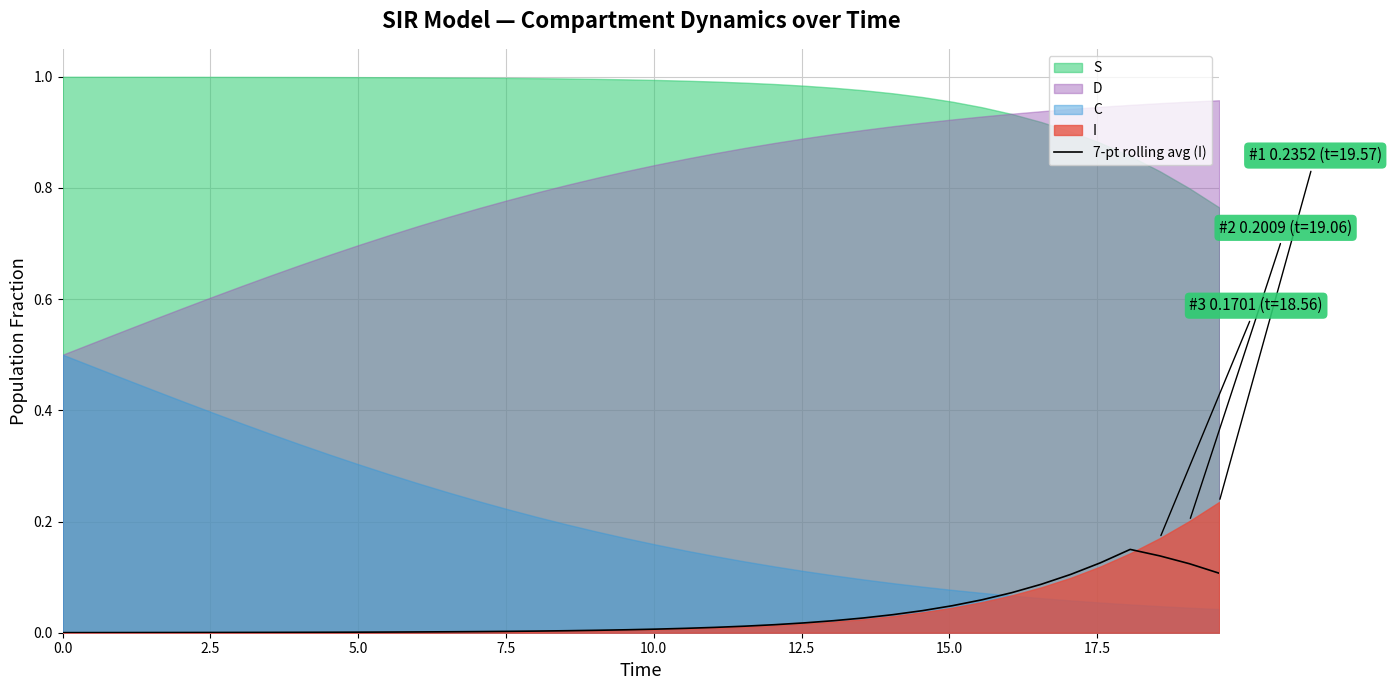

True or false: there are more than 0 points higher than both neighbors.

True